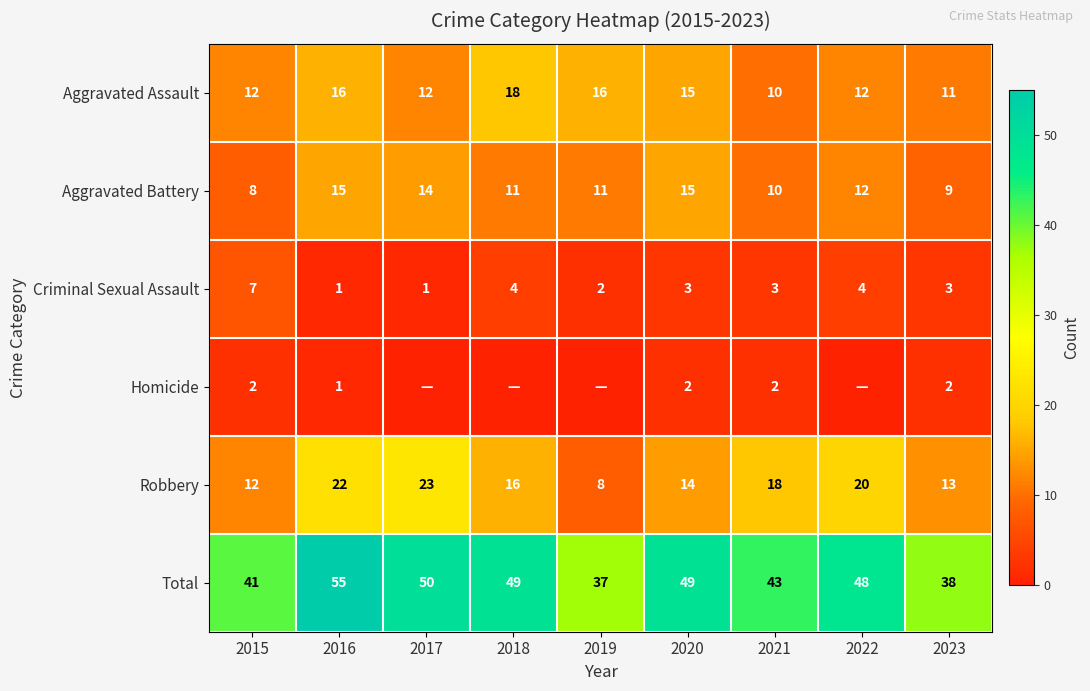

At which label does Aggravated Battery reach its minimum?

2015